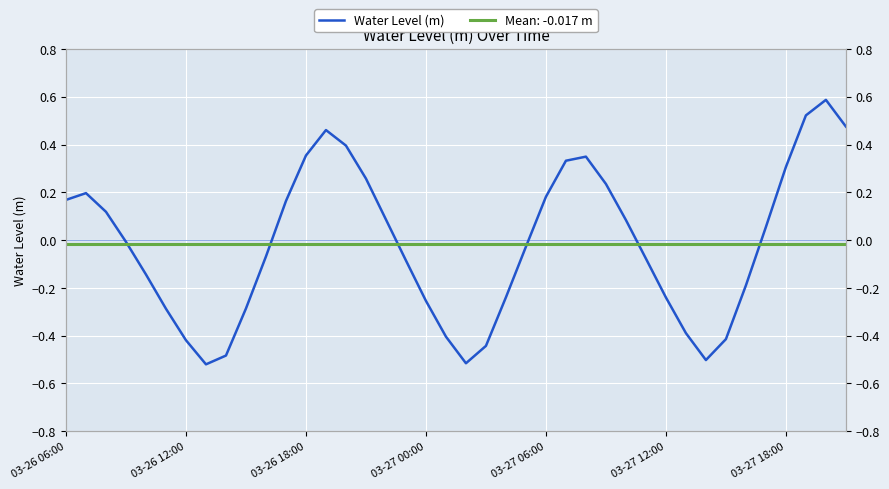

Reading left to right, transcribe all the data shown in this chart.

0.2	0.2	0.1	-0.0	-0.1	-0.3	-0.4	-0.5	-0.5	-0.3	-0.1	0.2	0.4	0.5	0.4	0.3	0.1	-0.1	-0.3	-0.4	-0.5	-0.4	-0.2	-0.0	0.2	0.3	0.3	0.2	0.1	-0.1	-0.2	-0.4	-0.5	-0.4	-0.2	0.1	0.3	0.5	0.6	0.5